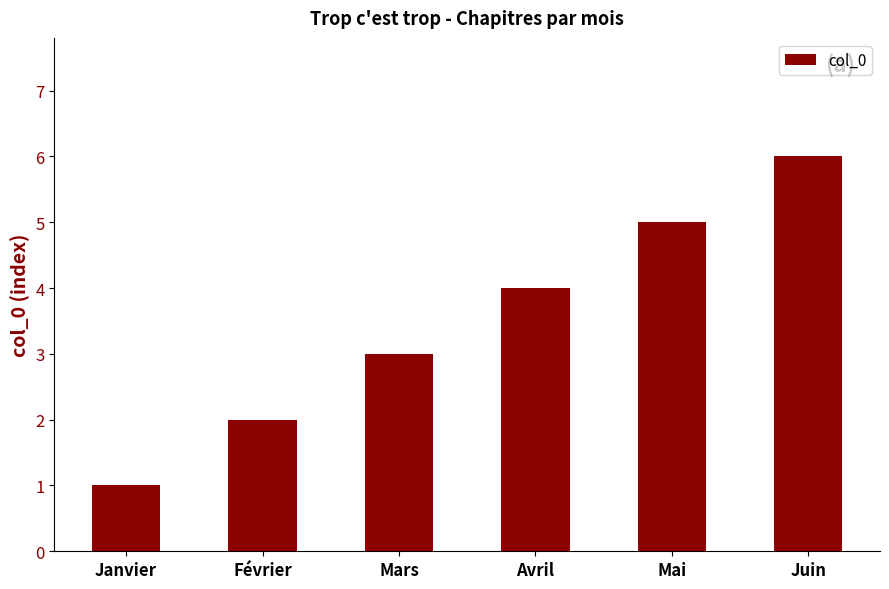

Reading left to right, what are all the values shown in this chart?

Janvier=1	Février=2	Mars=3	Avril=4	Mai=5	Juin=6